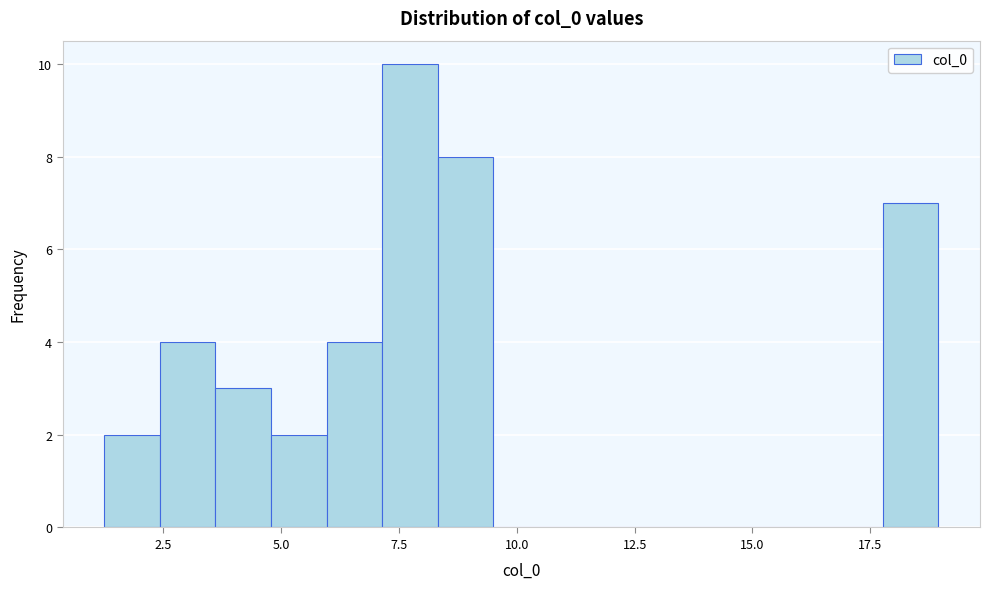

Around what value on the x-axis is the tallest bar? Give the approximate position of its centre, as read against the axis.

7.5